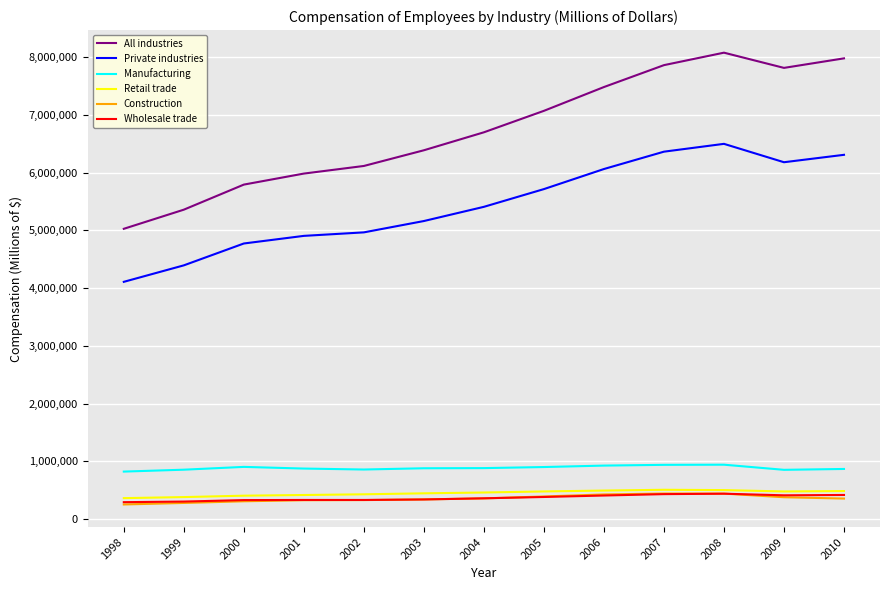

Does the chart have visible grid lines?

Yes